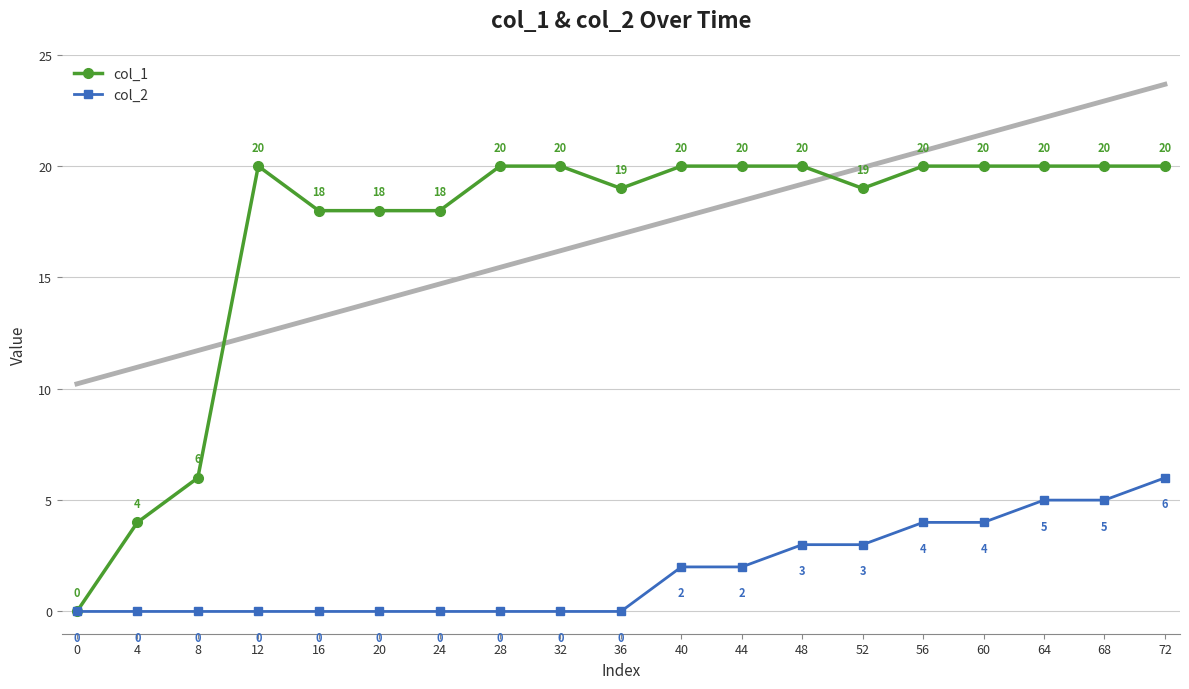

List the series in order of their overall mean, highest first.

col_1, col_2